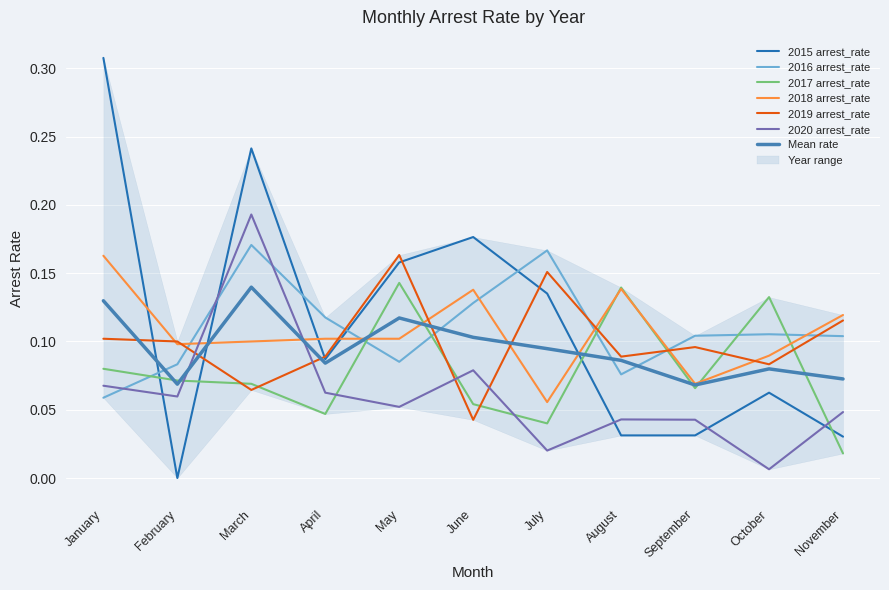

Where do 2017 arrest_rate and 2018 arrest_rate first cross each other?

April and May